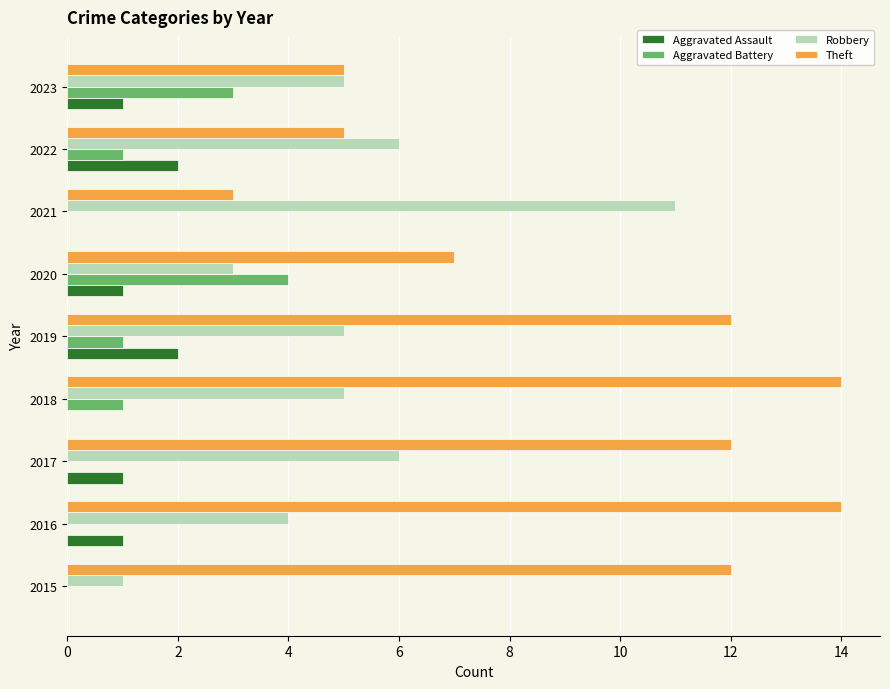

Which series changed the most between 2018 and 2020?

Theft